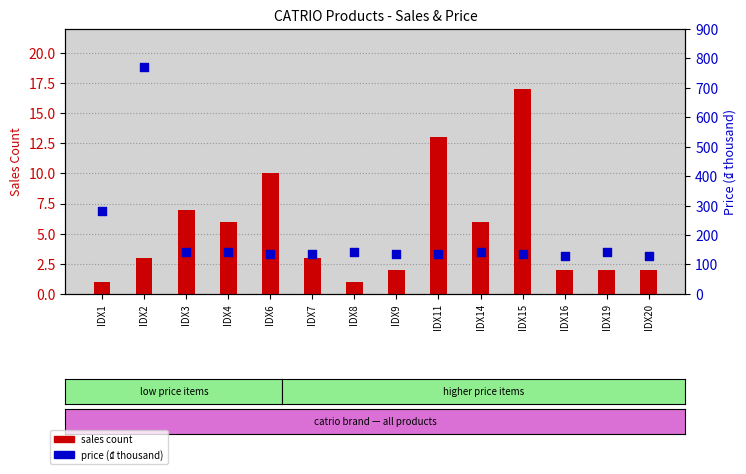

Which series has the widest spread of Y values?

price (₫ thousand)